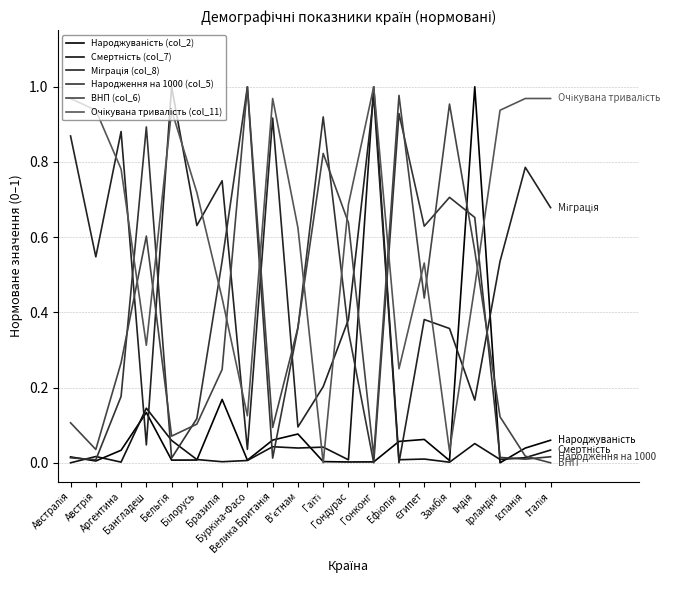

Count the number of data series in this chart.

6